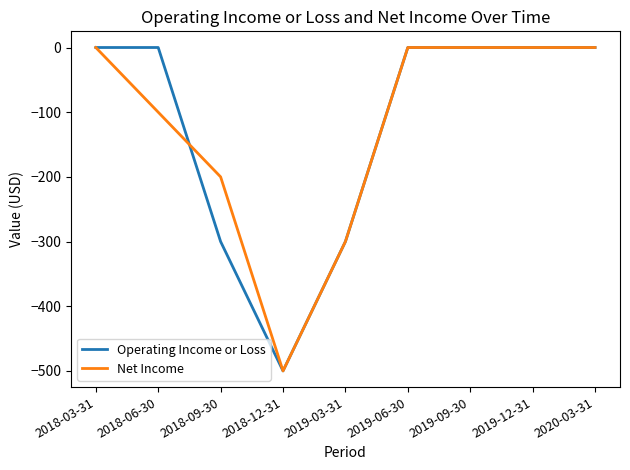

Is it true that Net Income equals 0 at 2020-03-31?

True